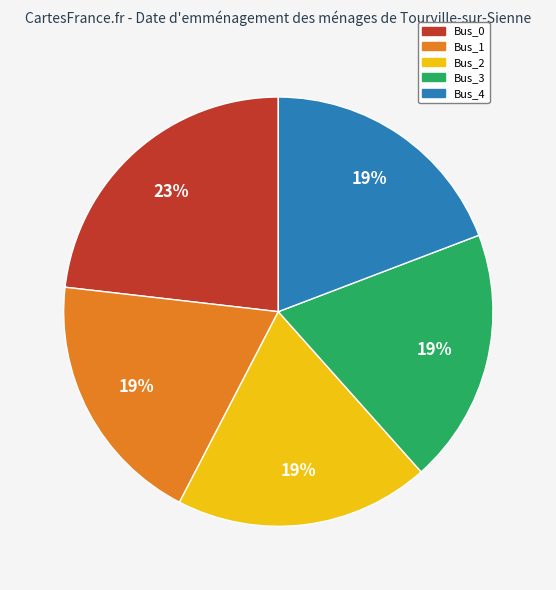

Is it true that Bus_4 is 25% of the pie?

False